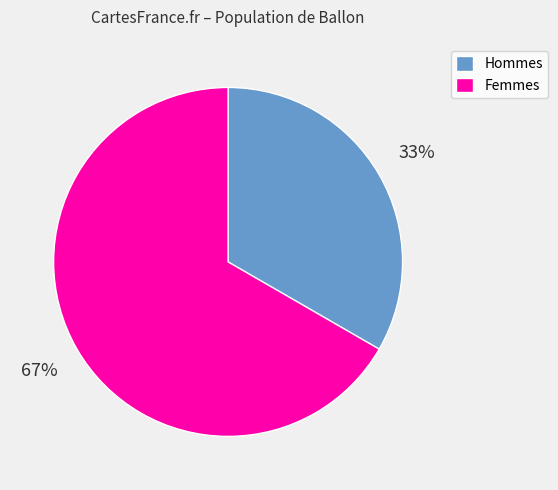

Does any single category account for the majority?

Yes